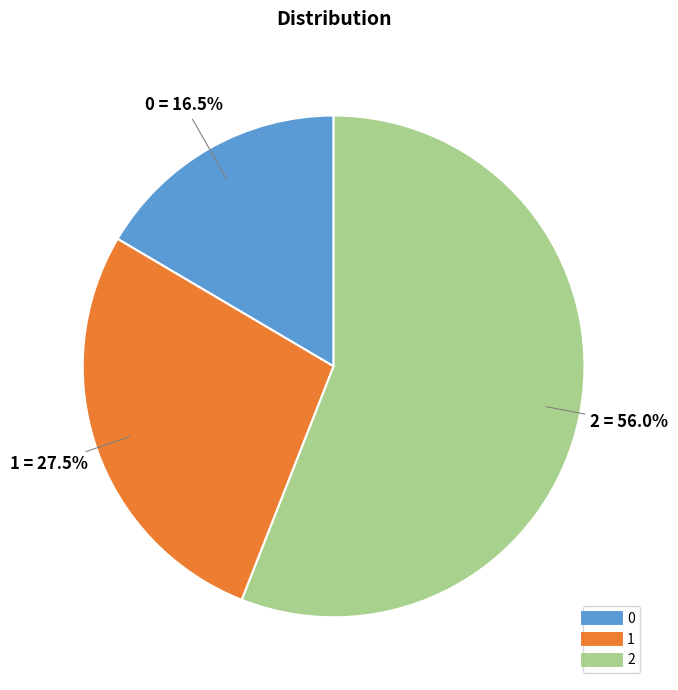

Count the number of slices in the pie.

3